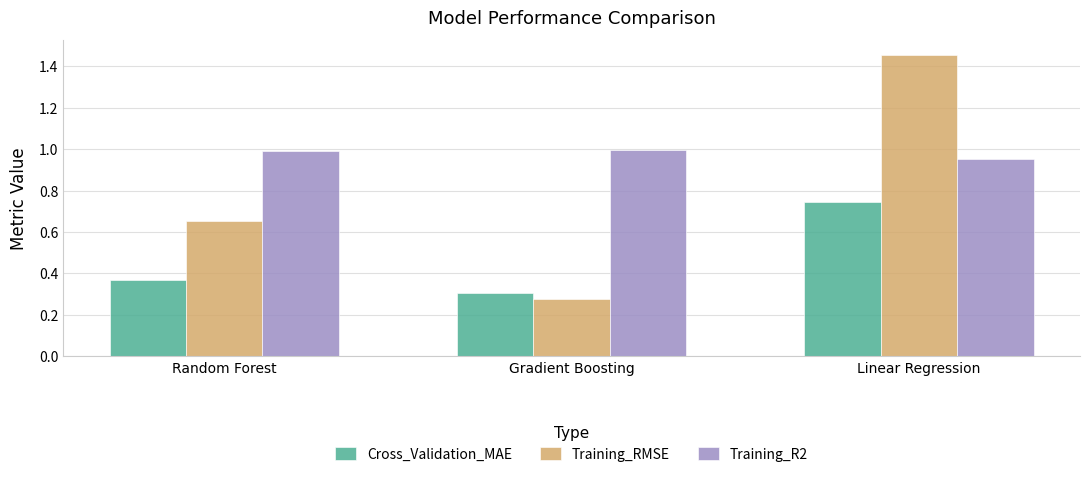

At which label does Cross_Validation_MAE reach its minimum?

Gradient Boosting